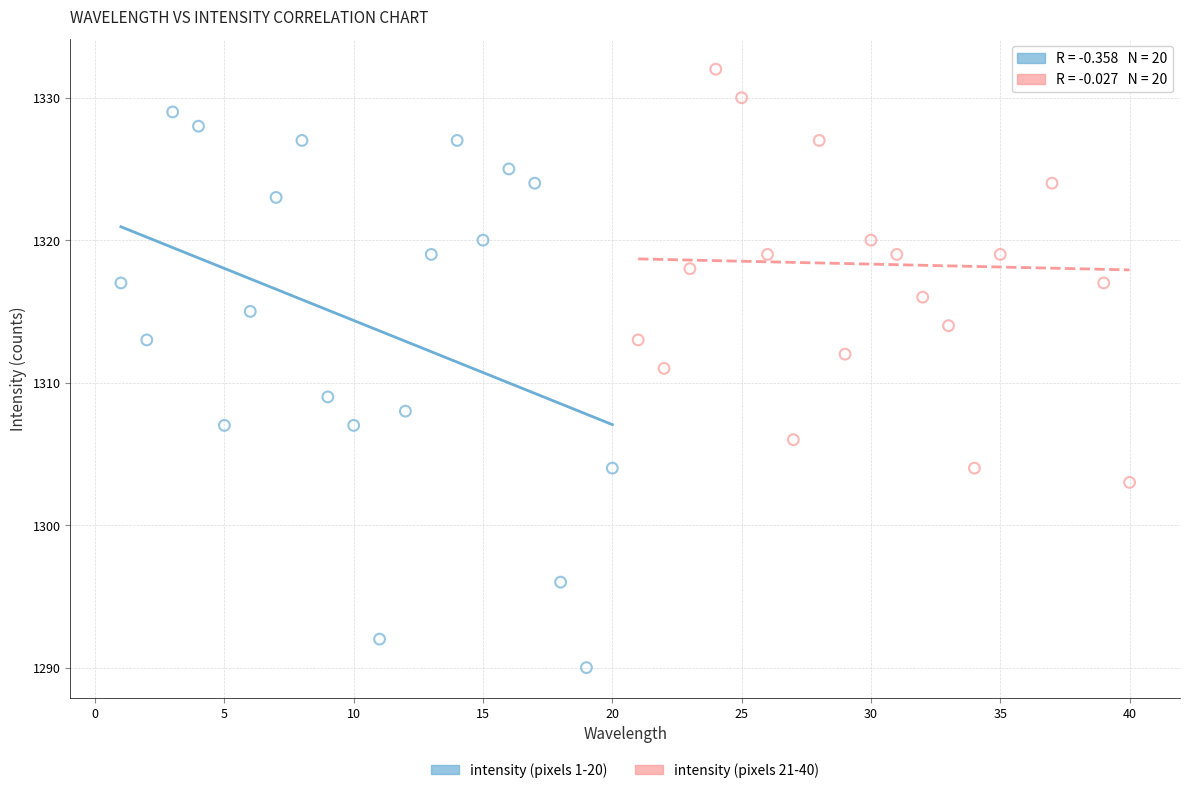

Which series has the largest Y range (max minus min)?

intensity (pixels 1-20)